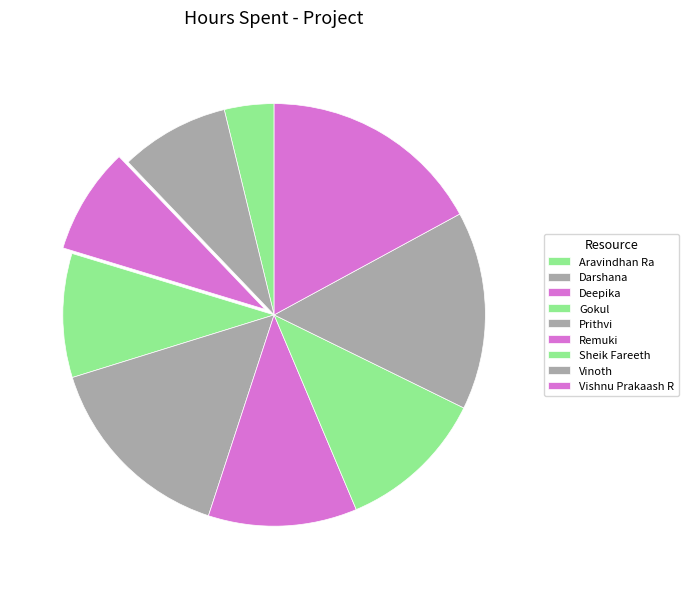

Count the number of slices in the pie.

9